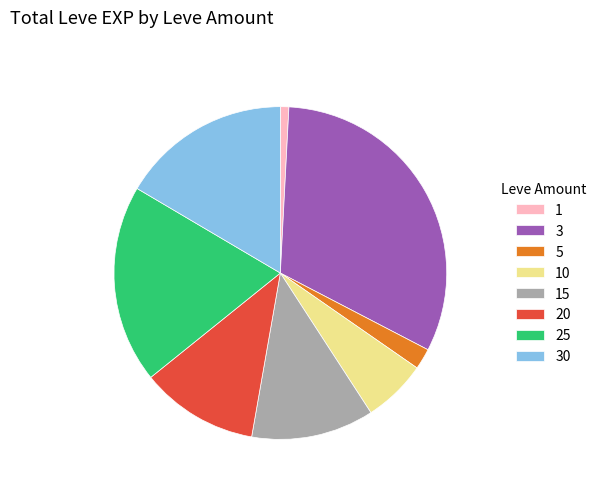

Is it true that 25 is 32% of the pie?

False